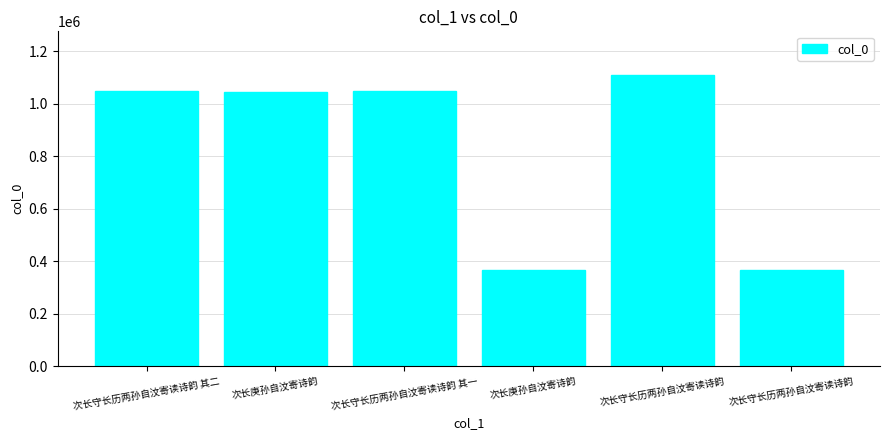

What is the minimum value shown in the chart?

366913